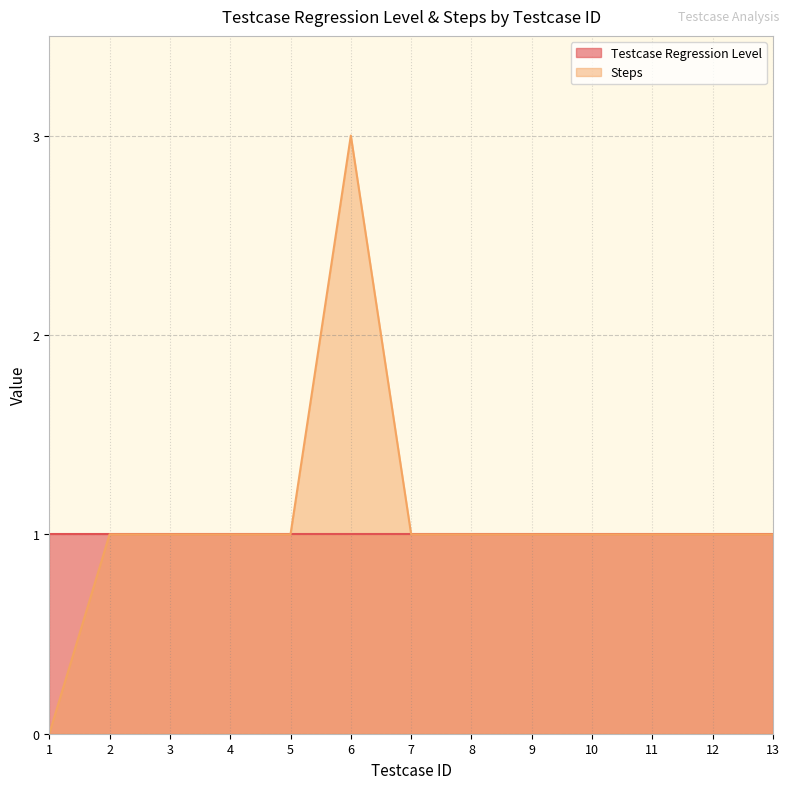

Reading right to left, list all the values displayed in this chart.

13=1	12=1	11=1	10=1	9=1	8=1	7=1	6=3	5=1	4=1	3=1	2=1	1=0